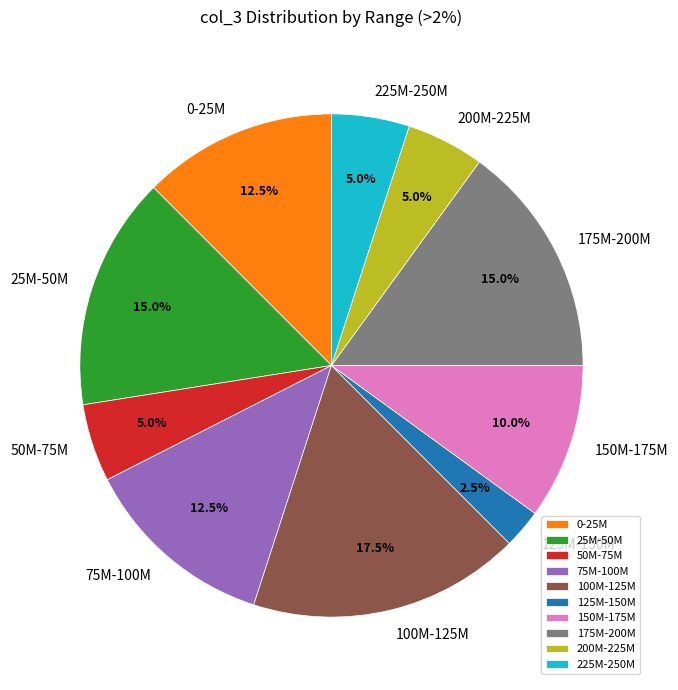

Does any single category account for the majority?

No